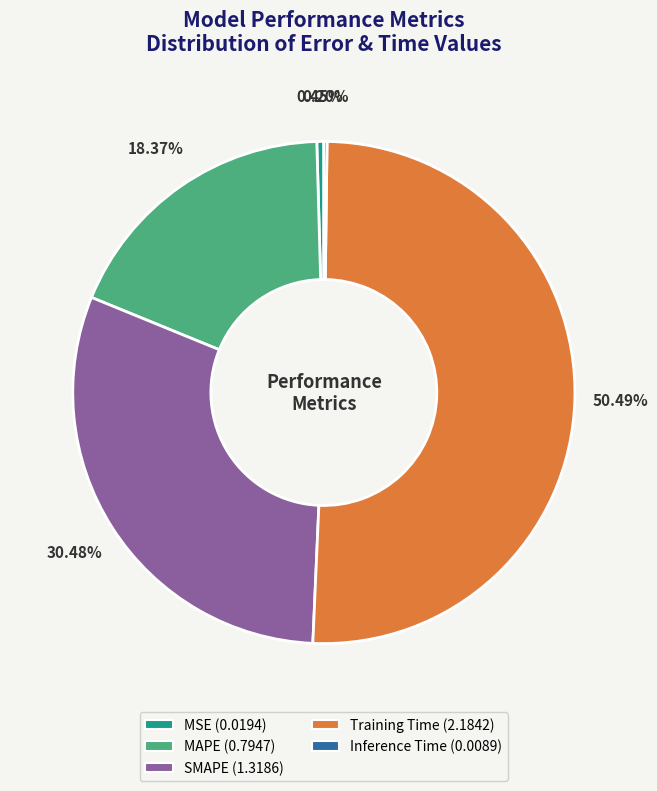

Do MSE (0.0194) and SMAPE (1.3186) together represent more than half of the pie?

No